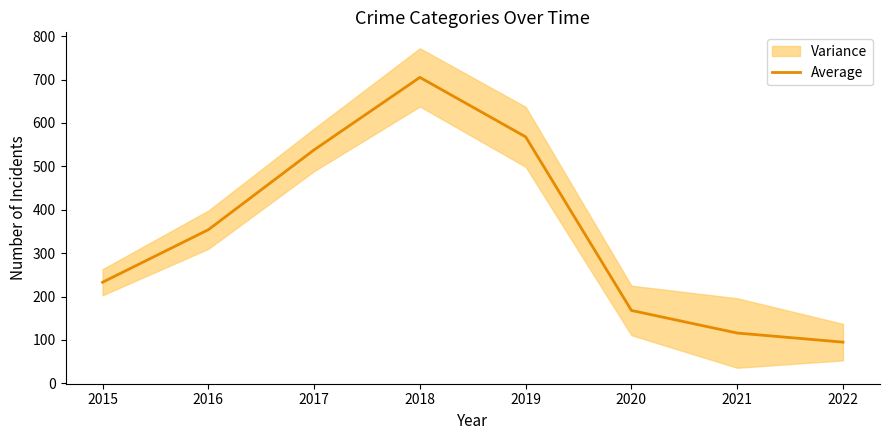

Rank the categories by value from lowest to highest.

2022, 2021, 2020, 2015, 2016, 2017, 2019, 2018